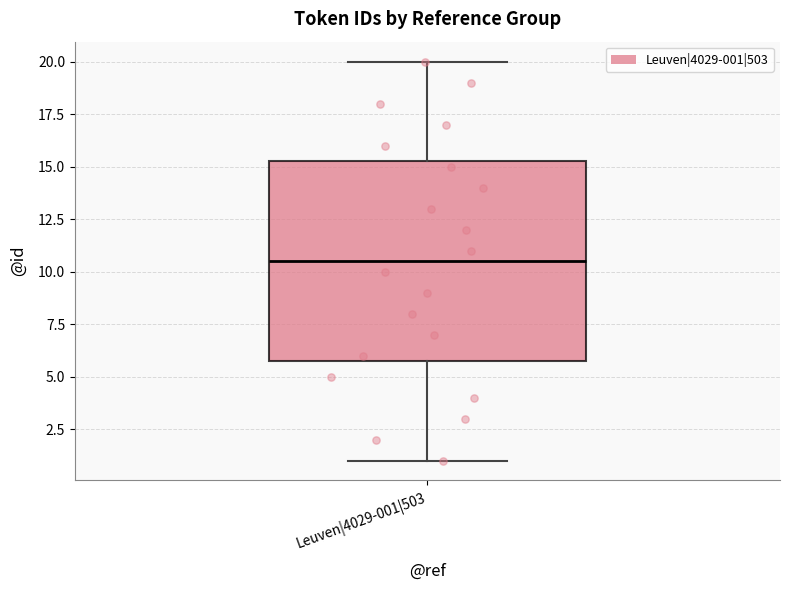

Transcribe this box plot: give where the median line is, the range the box spans, and where the two whiskers end, as read against the y-axis. The values are not printed on the chart, so give them approximately, as read against the axis.

median 10.5, box 6.0 to 15.5, whiskers 1.0 to 20.0